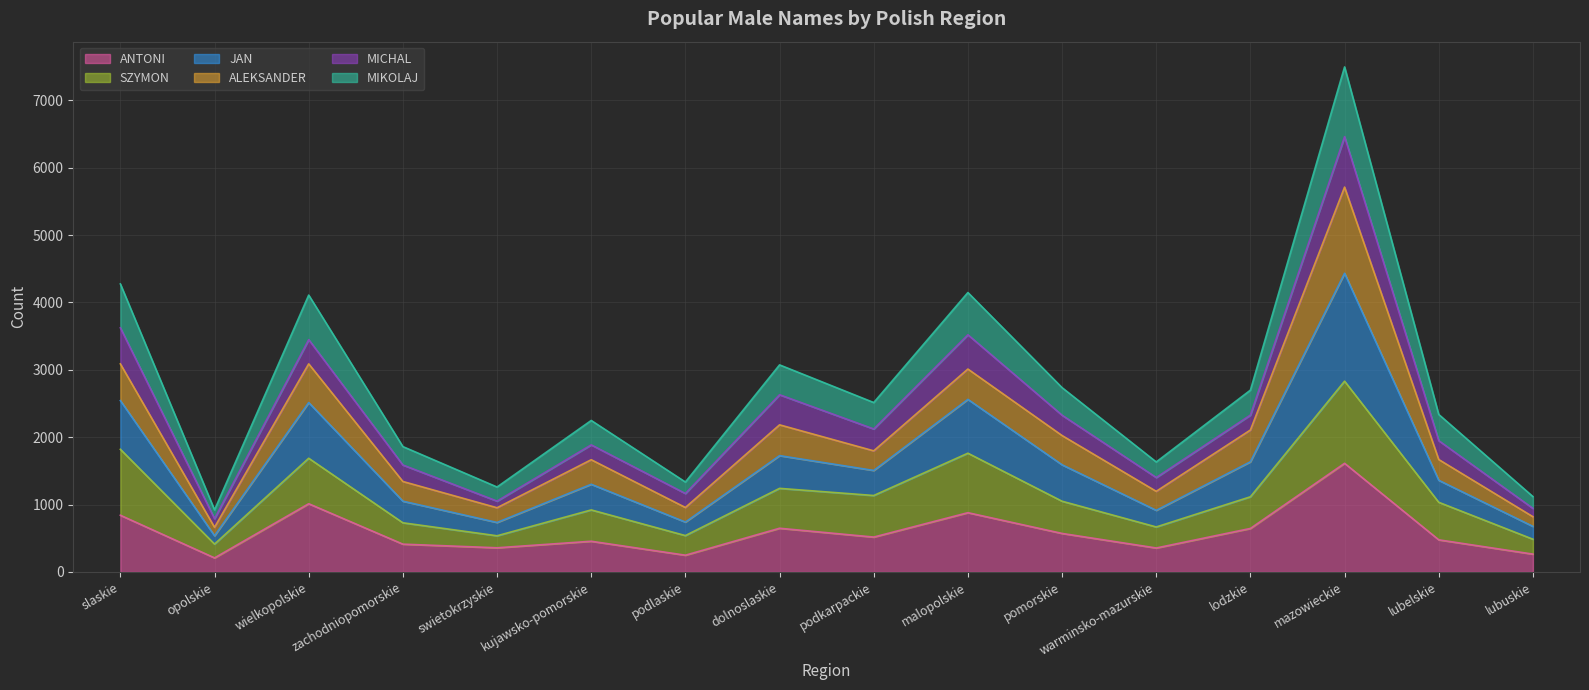

At which category is the sum across all series the highest?

mazowieckie